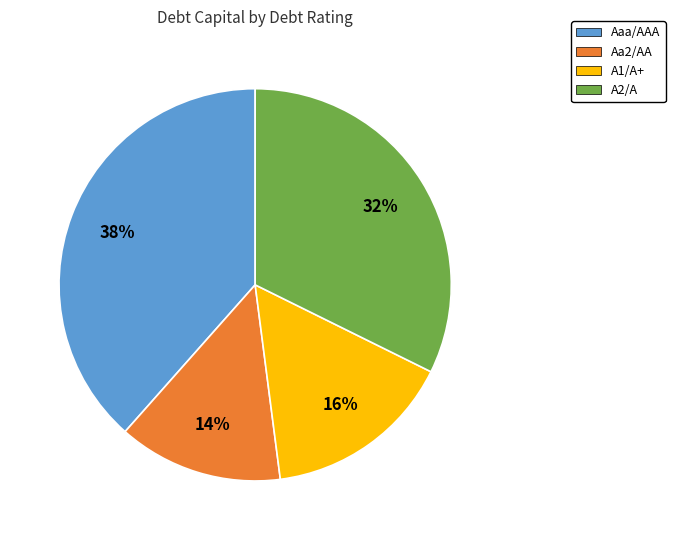

To the nearest percent, what is the combined percentage of A2/A and A1/A+?

48%